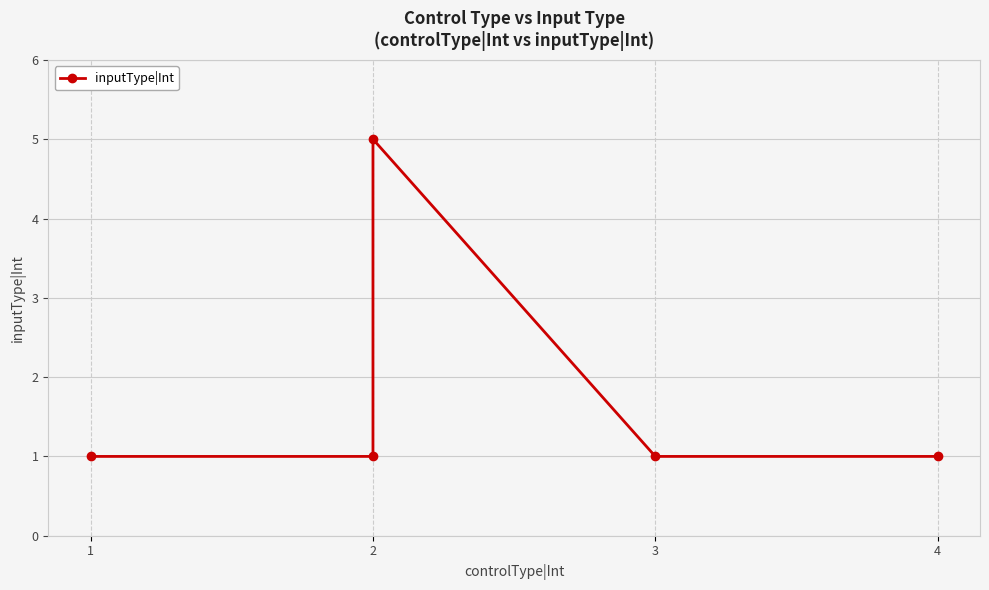

Count the number of data series in this chart.

1